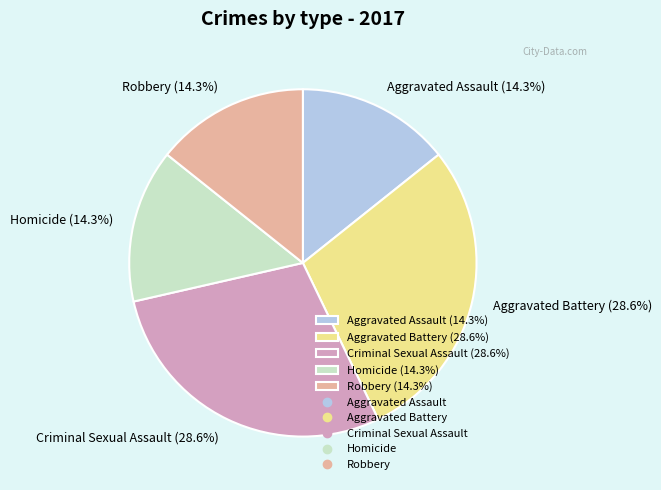

Is it true that Criminal Sexual Assault is 29% of the pie?

True